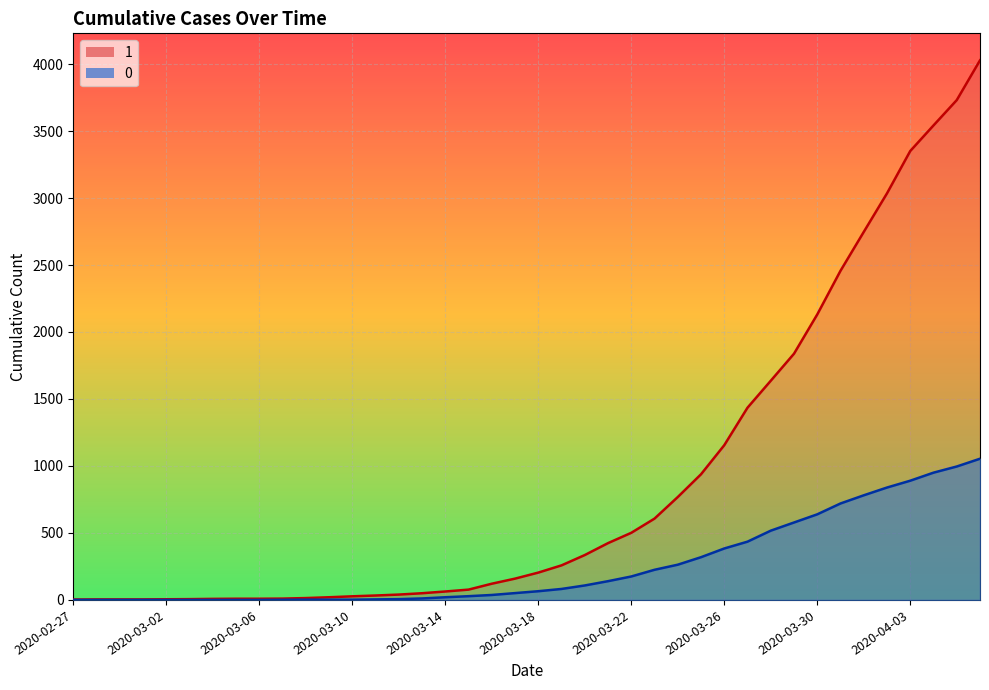

What is the difference between the second highest and minimum values in the 0 series?

996